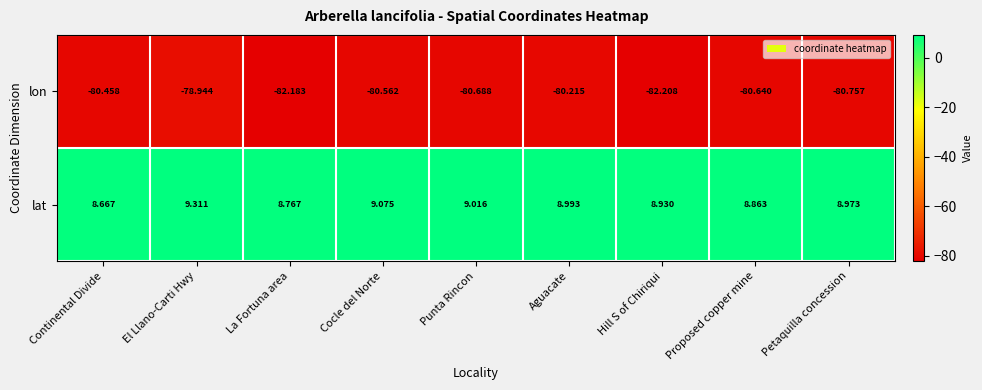

At which label is lon closest to -80?

Aguacate